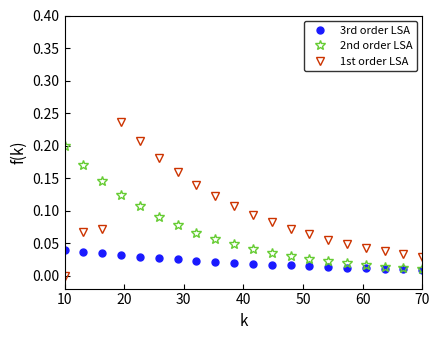

After their last crossing, which series has the higher values: 3rd order LSA or 1st order LSA?

1st order LSA